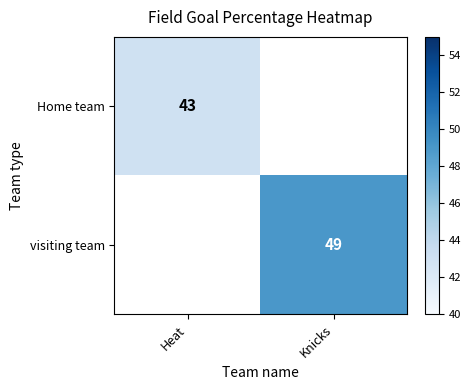

Which category has the lowest value across all series?

Heat